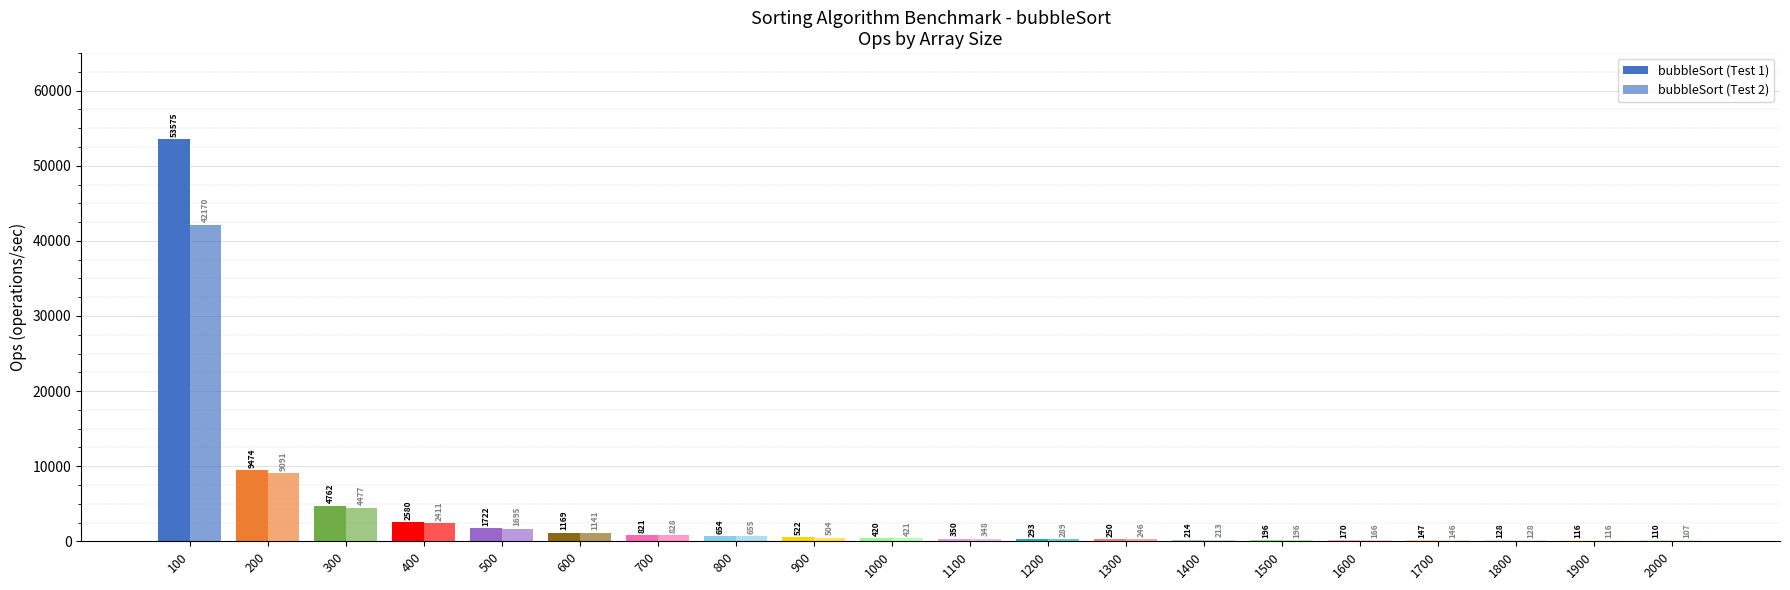

How many values in the bubbleSort (Test 1) series exceed 419?

10